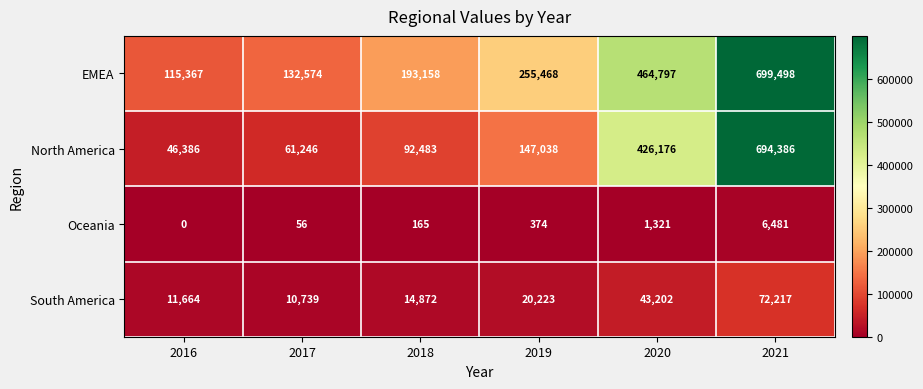

The value of Oceania at 2019 is 374. True or false?

True